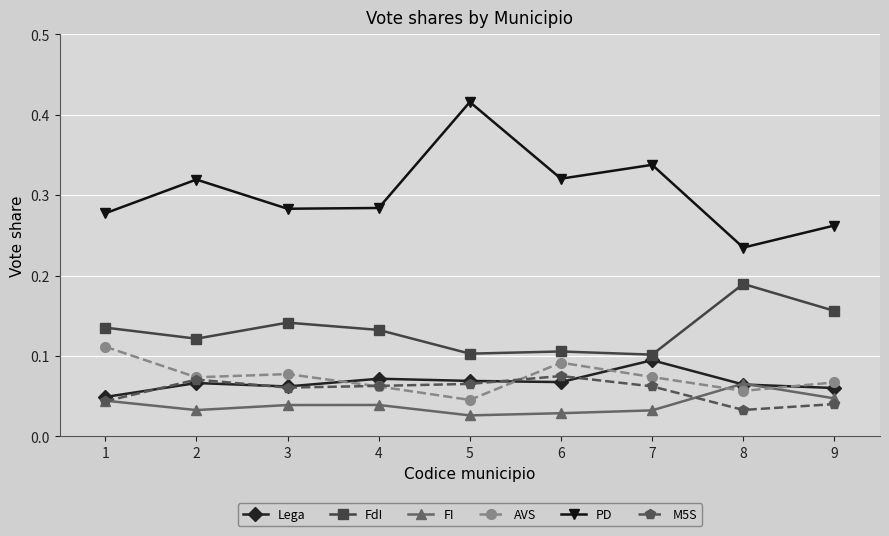

What is the total value across all series at 3?

0.7